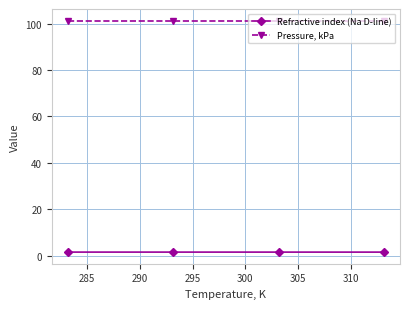

List the series in order of their overall mean, highest first.

Pressure, kPa, Refractive index (Na D-line)